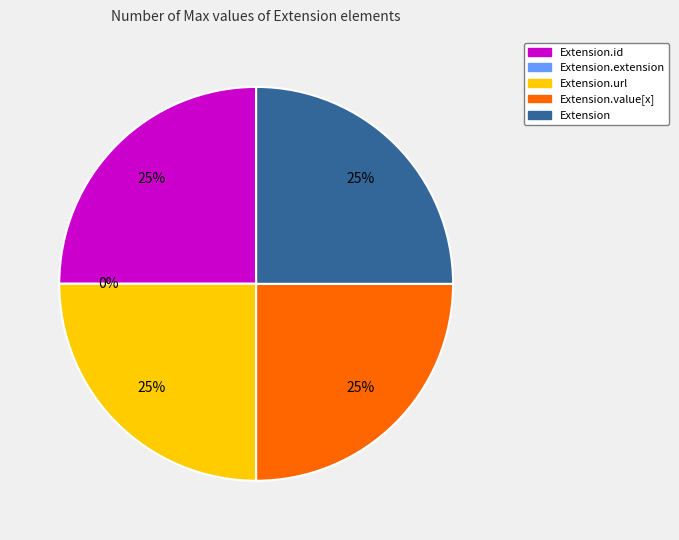

To the nearest percent, what is the combined percentage of Extension.url and Extension.value[x]?

50%